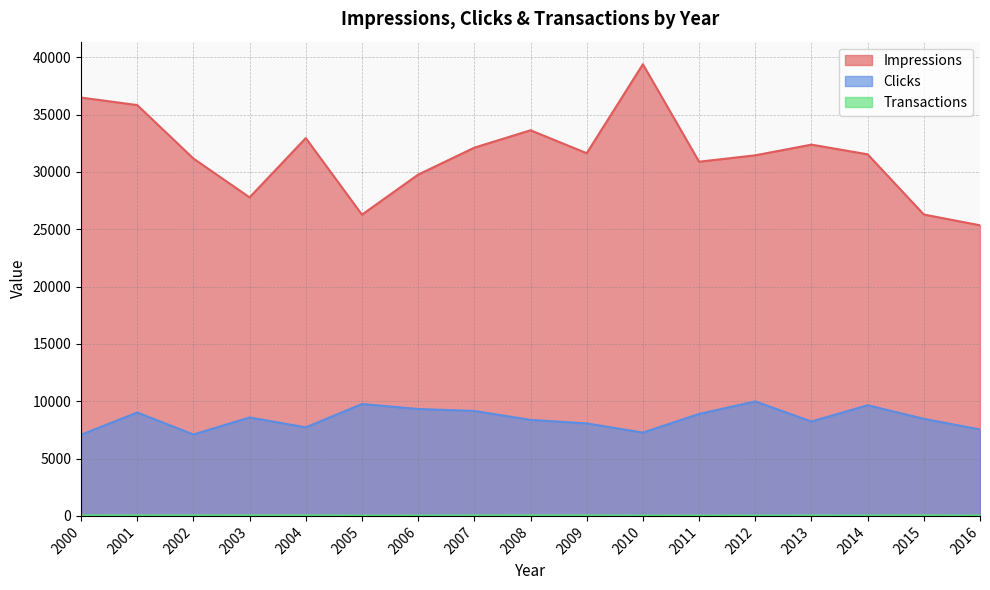

Reading left to right, list all the values displayed in this chart.

Impressions: 36487	35832	31170	27782	32952	26275	29767	32118	33634	31634	39392	30892	31450	32382	31536	26286	25347
Clicks: 7079	9023	7100	8586	7726	9759	9325	9154	8377	8069	7266	8895	9986	8232	9653	8467	7541
Transactions: 38	42	40	46	46	25	30	38	41	40	30	27	32	33	32	48	25